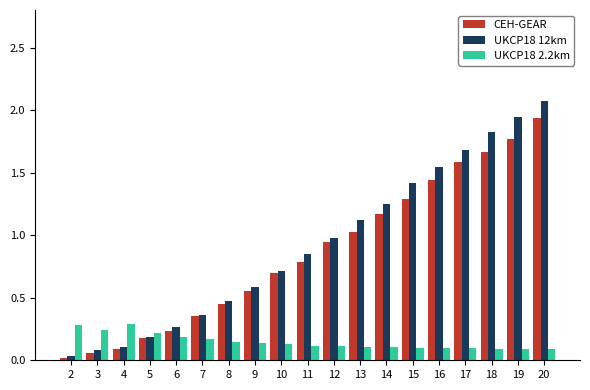

Which series changed the most between 13 and 16?

UKCP18 12km